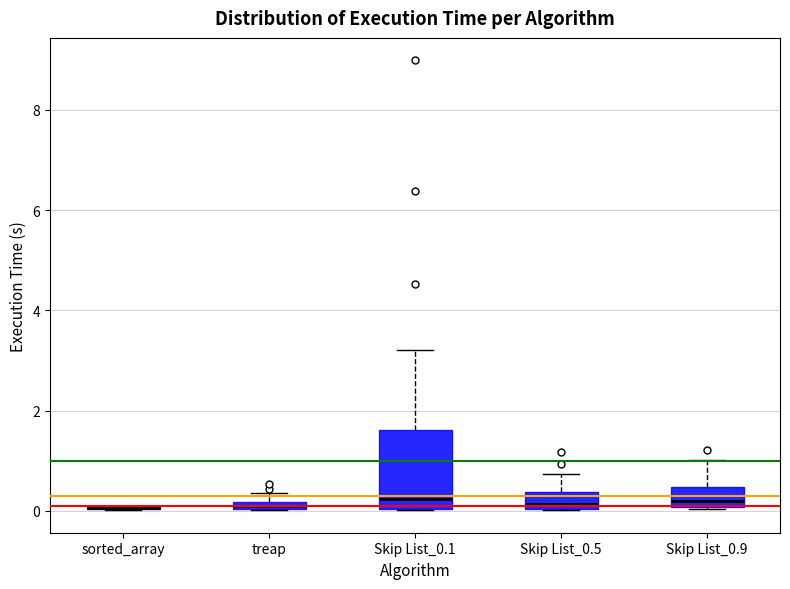

Comparing the boxes themselves (not the whiskers), which one is the tallest?

Skip List_0.1